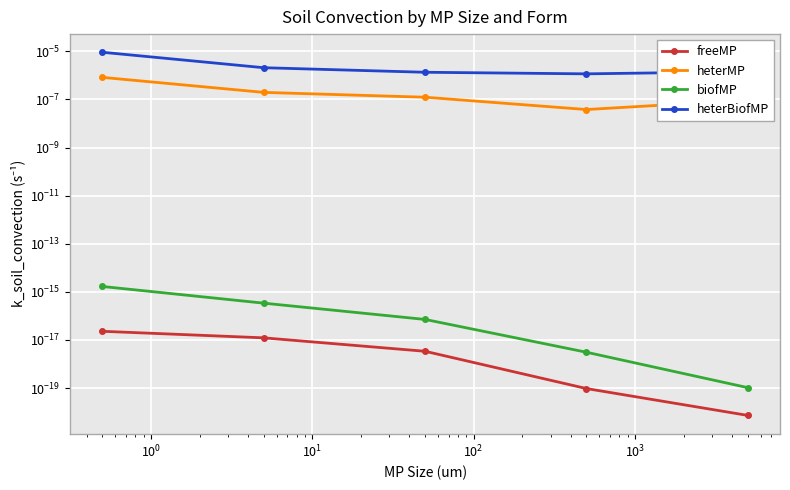

Is it true that heterMP equals 0.0 at $\mathdefault{10^{-1}}$?

False